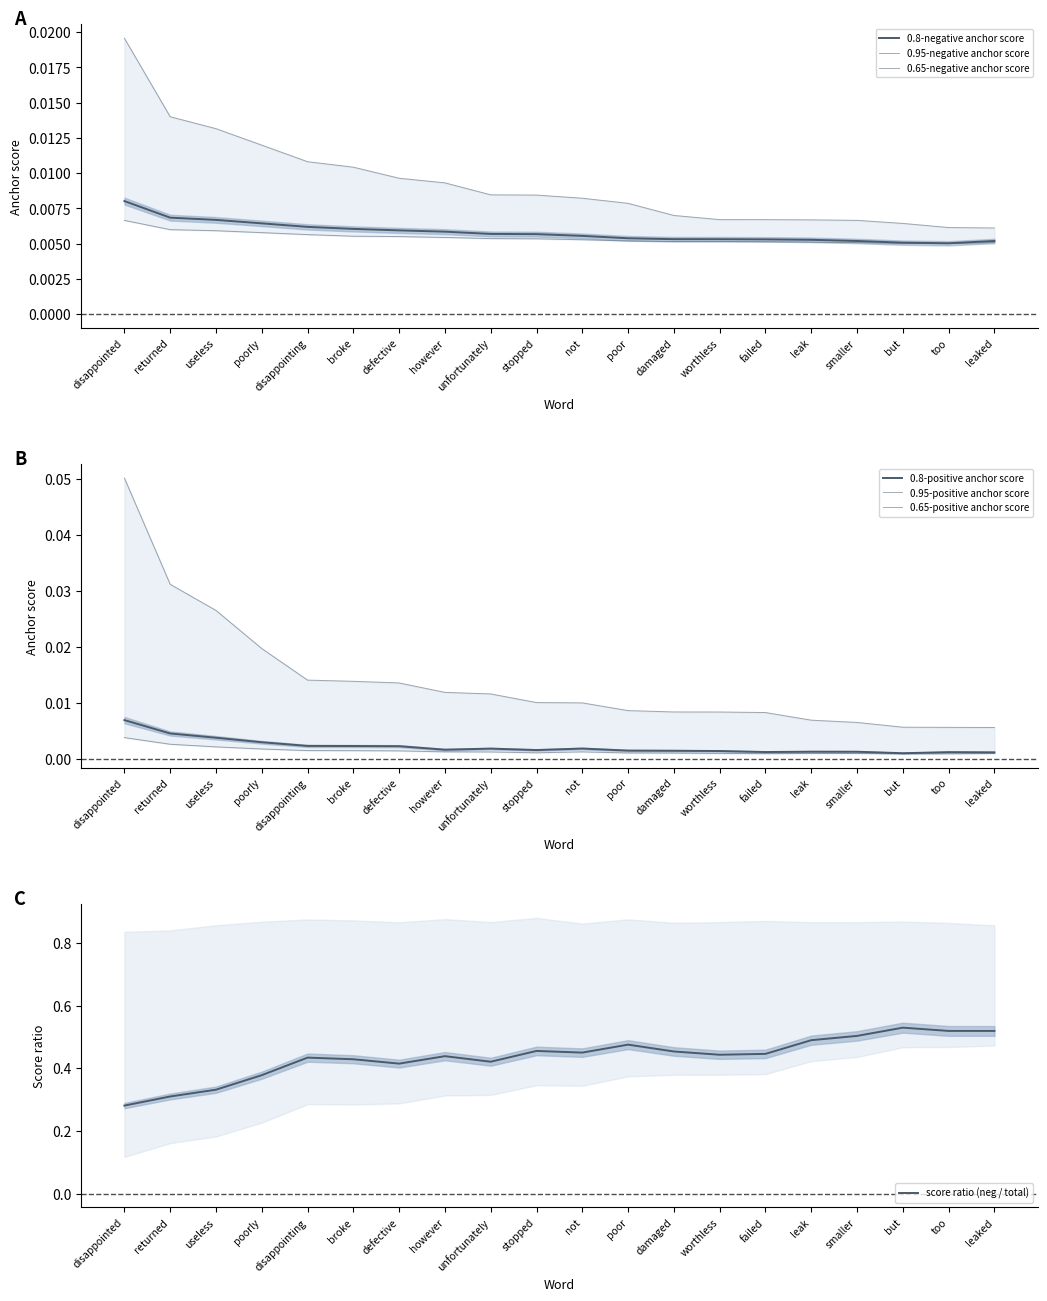

Which label corresponds to the smallest value in the chart?

too